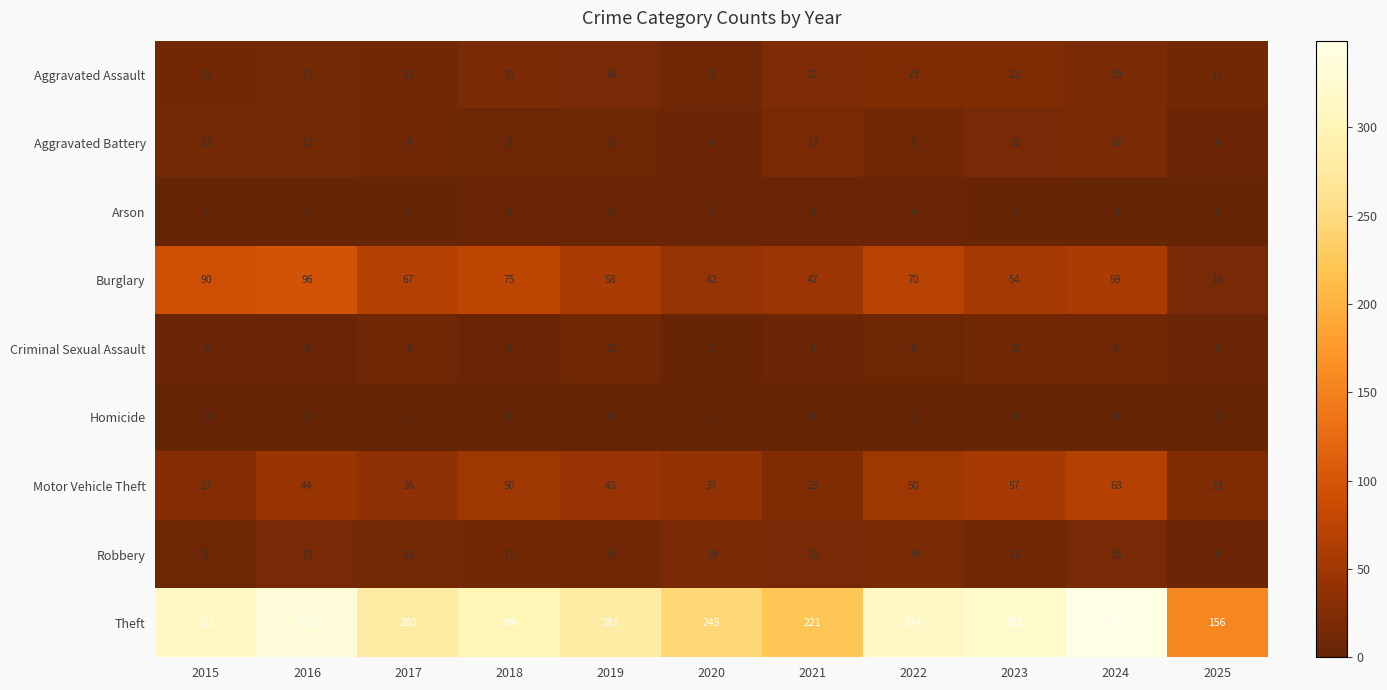

Rank the categories by Theft value from lowest to highest.

2025, 2021, 2020, 2017, 2019, 2018, 2015, 2022, 2023, 2016, 2024